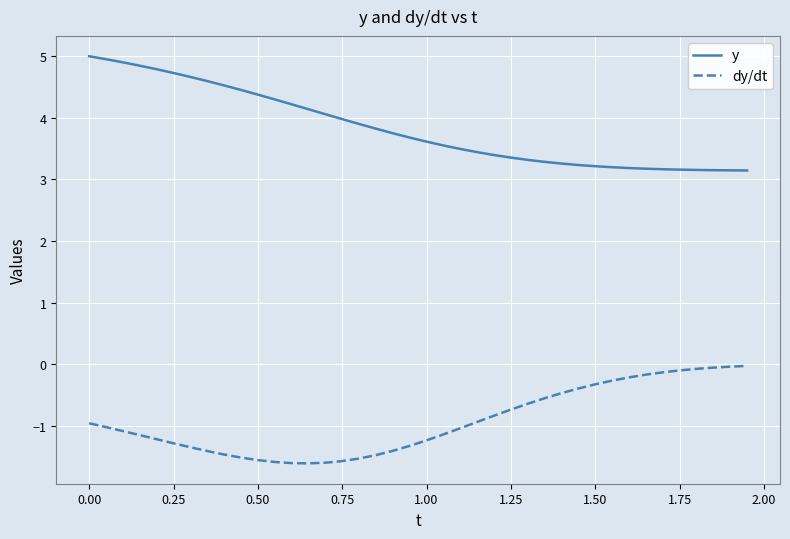

List the series in order of their peak value, lowest first.

dy/dt, y